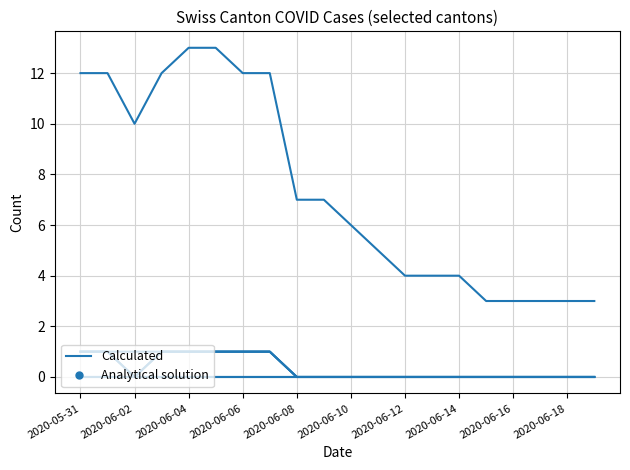

Does the chart display data point markers on the line(s)?

No